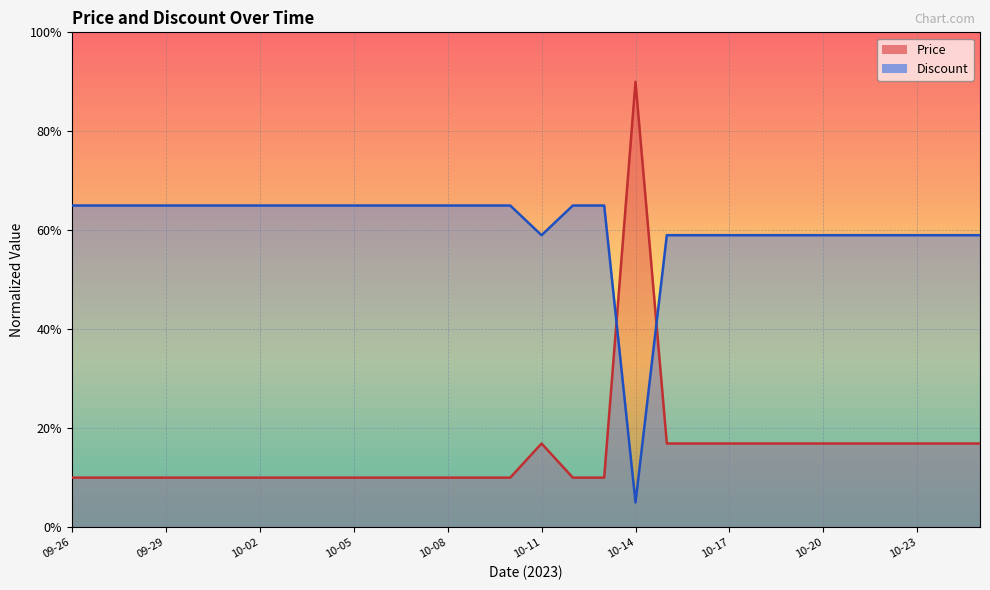

What is the difference between the Discount values at 2023-10-31 and 2023-10-12?

6.0